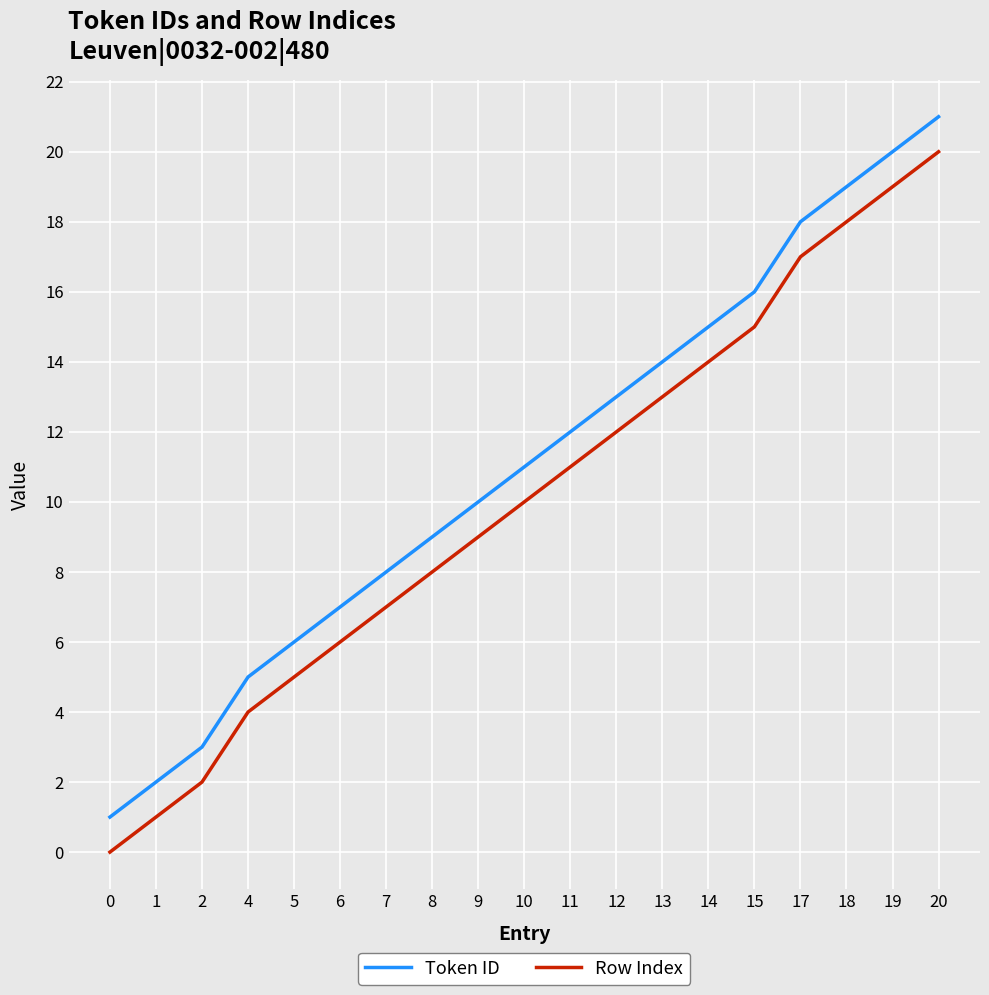

Is it true that Token ID equals 3 at 2?

True